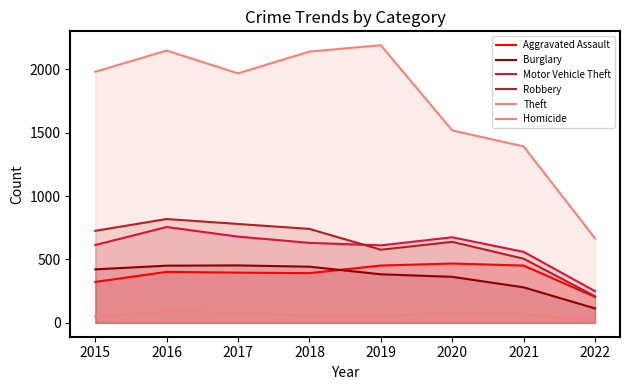

What is the sum of the Motor Vehicle Theft values at 2015 and 2019?

1225